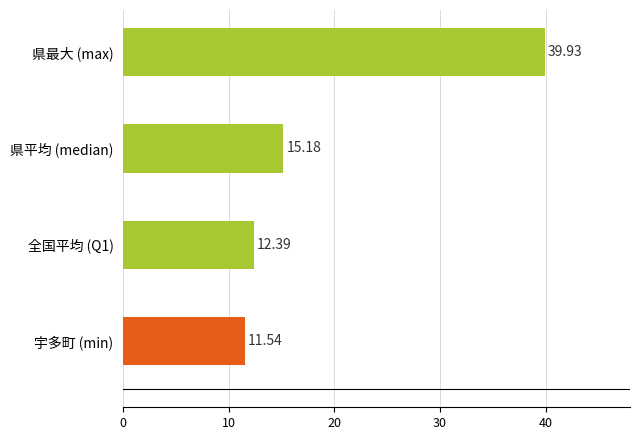

What is the ratio of the value at 宇多町 (min) to the value at 県平均 (median)?

0.8